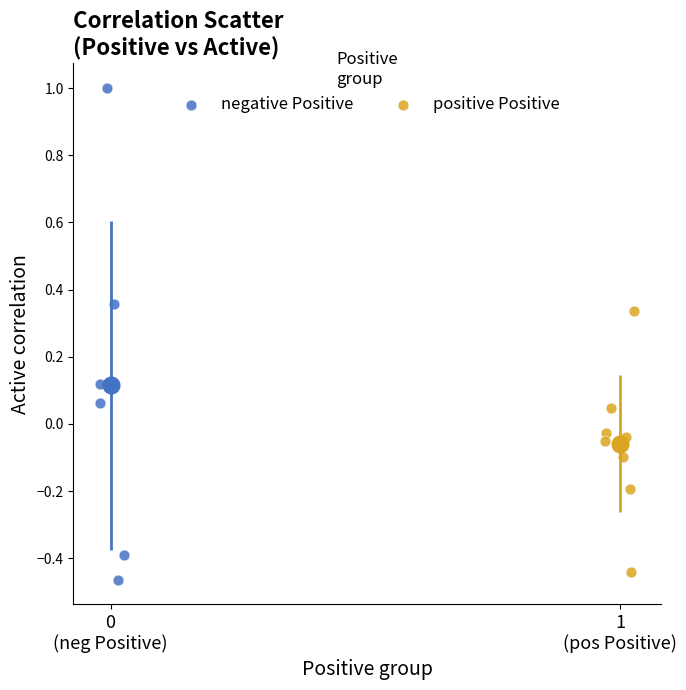

Which series has the largest Y range (max minus min)?

negative Positive